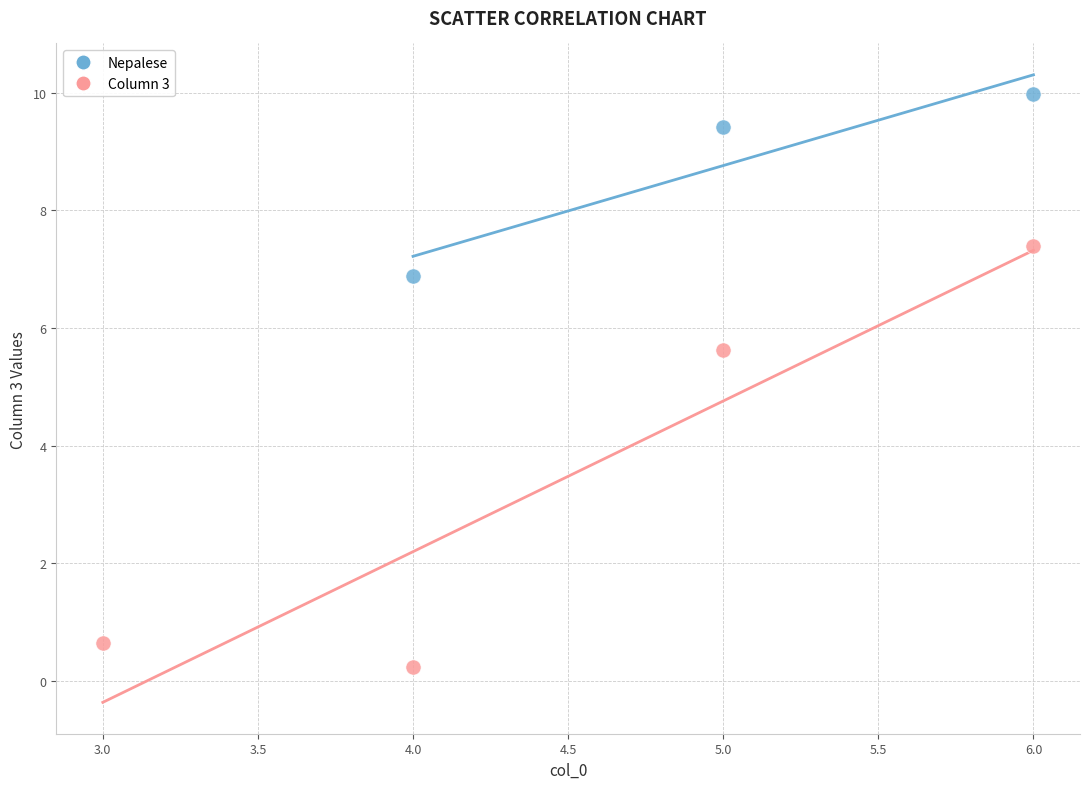

Which series reaches the maximum Y coordinate?

Nepalese